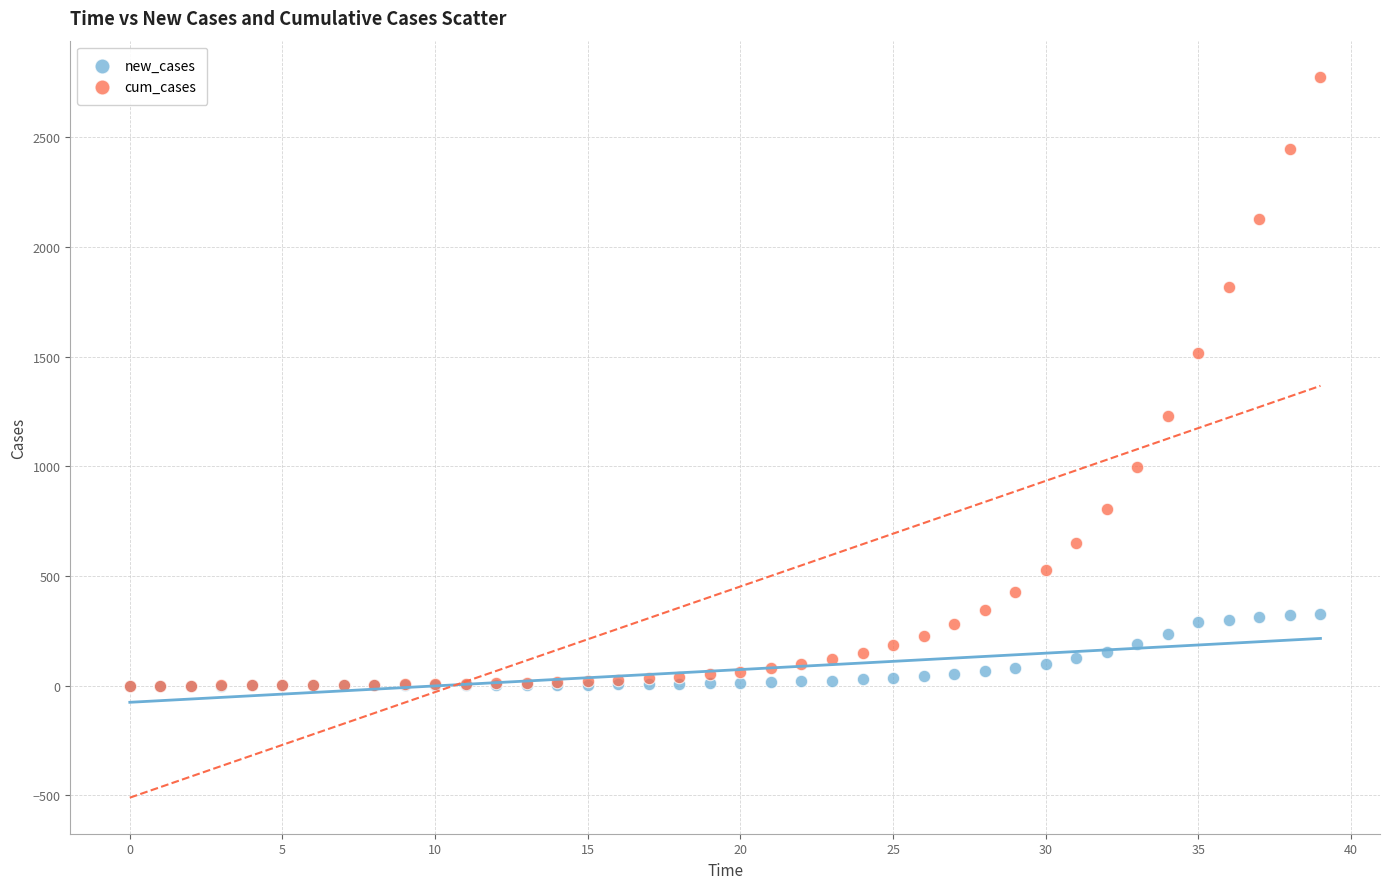

What are all the series names shown in the legend?

new_cases, cum_cases